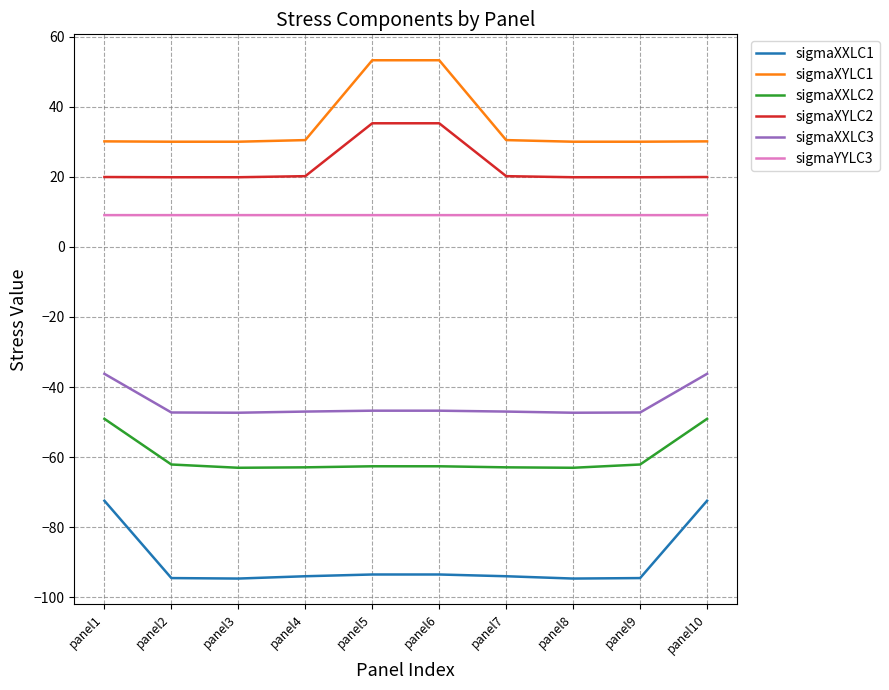

At panel6, list the series in order from smallest to largest.

sigmaXXLC1, sigmaXXLC2, sigmaXXLC3, sigmaYYLC3, sigmaXYLC2, sigmaXYLC1